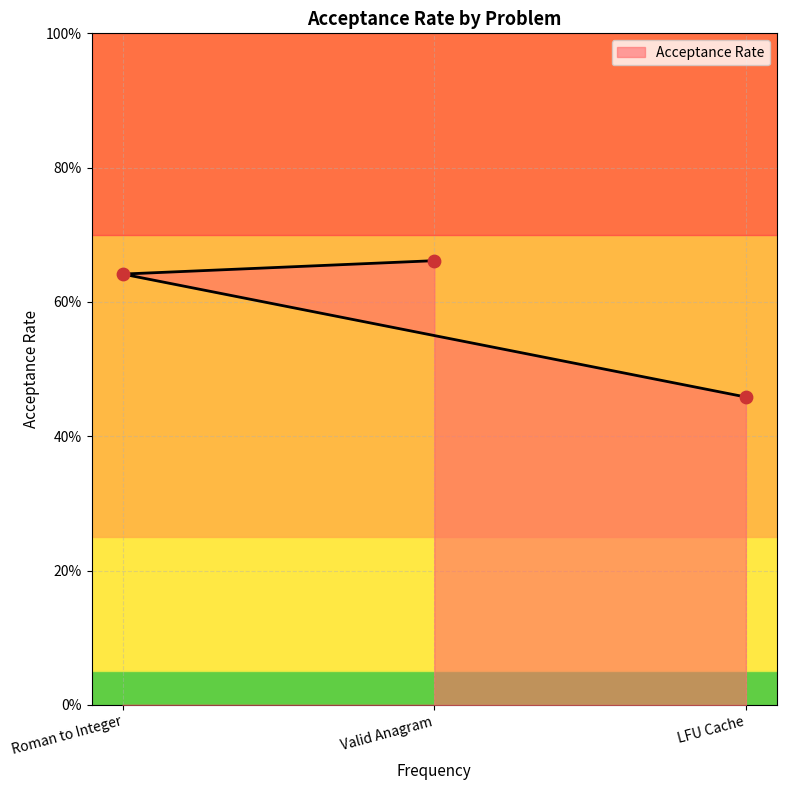

Between Valid Anagram and Roman to Integer, which is larger?

Valid Anagram